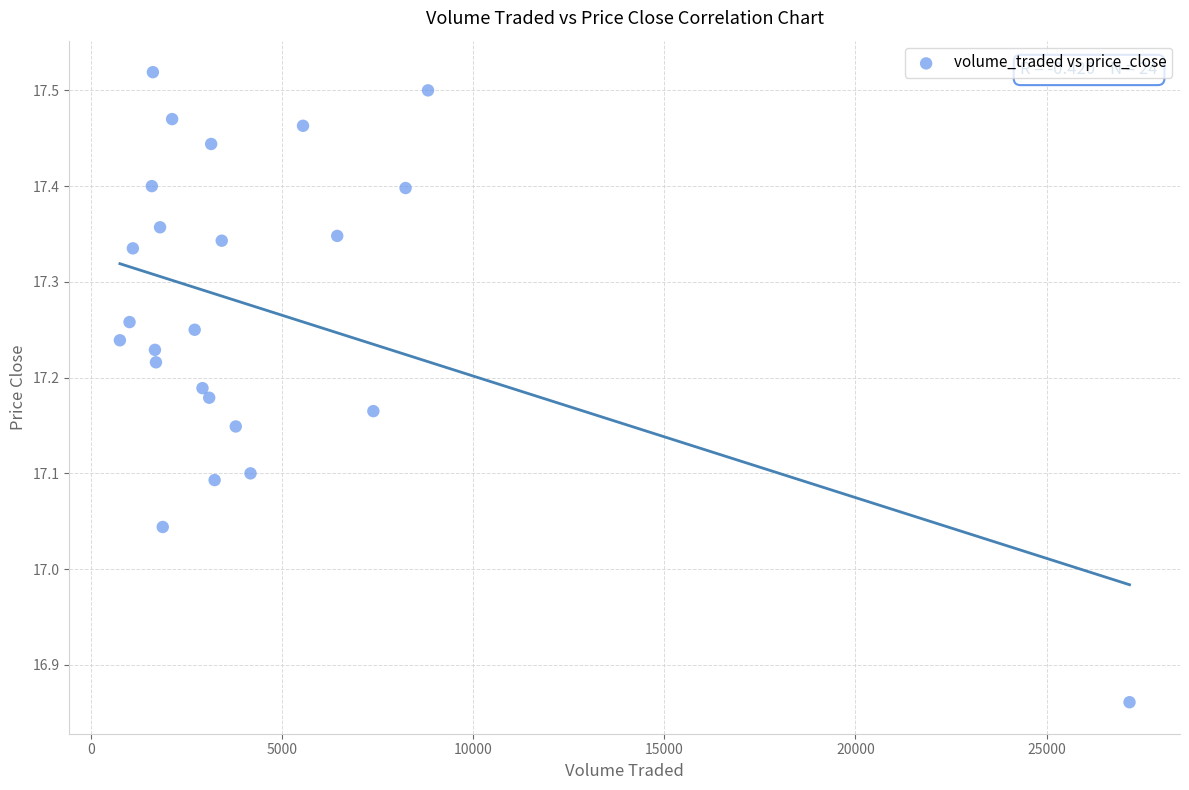

What is the range of Y values (max minus min)?

0.7